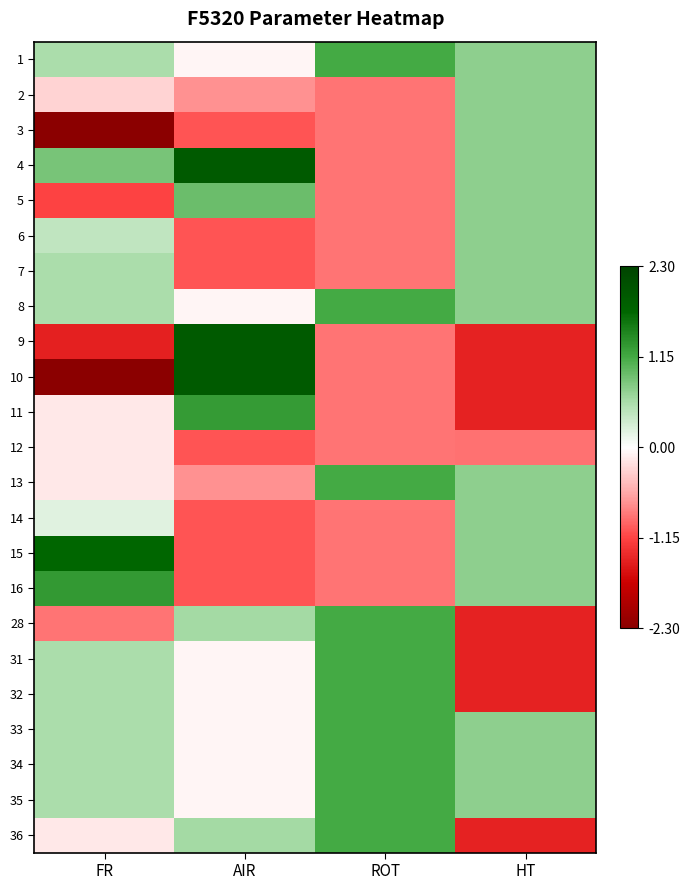

Reading left to right, extract all data points from this chart.

1: FR=0.6	AIR=-0.1	ROT=1.1	HT=0.7
2: FR=-0.3	AIR=-0.7	ROT=-0.9	HT=0.7
3: FR=-2.3	AIR=-1.0	ROT=-0.9	HT=0.7
4: FR=0.9	AIR=1.9	ROT=-0.9	HT=0.7
5: FR=-1.2	AIR=0.9	ROT=-0.9	HT=0.7
6: FR=0.4	AIR=-1.0	ROT=-0.9	HT=0.7
7: FR=0.6	AIR=-1.0	ROT=-0.9	HT=0.7
8: FR=0.6	AIR=-0.1	ROT=1.1	HT=0.7
9: FR=-1.4	AIR=1.9	ROT=-0.9	HT=-1.4
10: FR=-2.3	AIR=1.9	ROT=-0.9	HT=-1.4
11: FR=-0.2	AIR=1.3	ROT=-0.9	HT=-1.4
12: FR=-0.2	AIR=-1.0	ROT=-0.9	HT=-0.9
13: FR=-0.2	AIR=-0.7	ROT=1.1	HT=0.7
14: FR=0.2	AIR=-1.0	ROT=-0.9	HT=0.7
15: FR=1.7	AIR=-1.0	ROT=-0.9	HT=0.7
16: FR=1.3	AIR=-1.0	ROT=-0.9	HT=0.7
28: FR=-0.9	AIR=0.6	ROT=1.1	HT=-1.4
31: FR=0.6	AIR=-0.1	ROT=1.1	HT=-1.4
32: FR=0.6	AIR=-0.1	ROT=1.1	HT=-1.4
33: FR=0.6	AIR=-0.1	ROT=1.1	HT=0.7
34: FR=0.6	AIR=-0.1	ROT=1.1	HT=0.7
35: FR=0.6	AIR=-0.1	ROT=1.1	HT=0.7
36: FR=-0.2	AIR=0.6	ROT=1.1	HT=-1.4